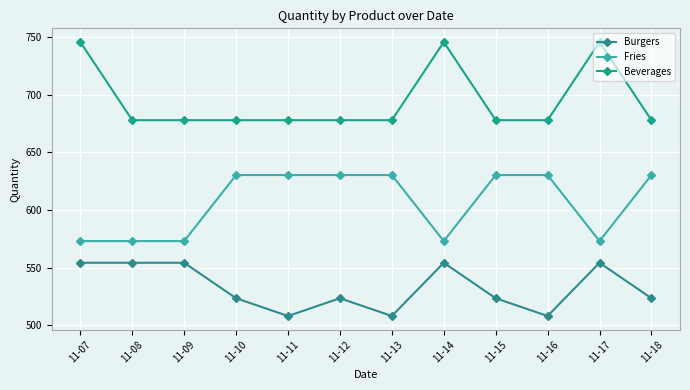

What is the sum of all Fries values?

7277.9